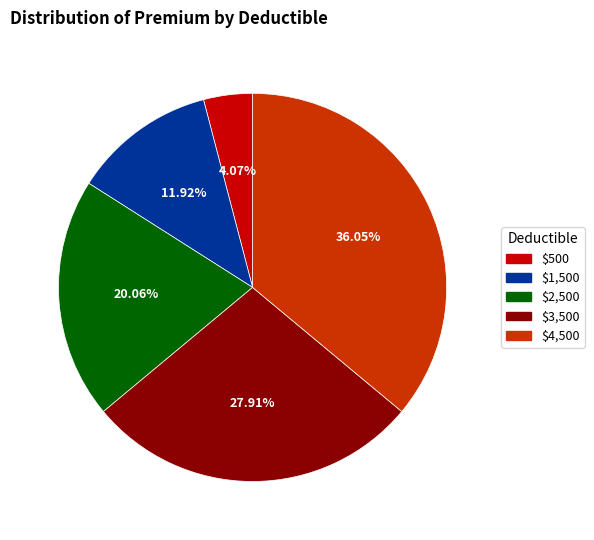

Rank the categories by value from highest to lowest.

$4,500, $3,500, $2,500, $1,500, $500